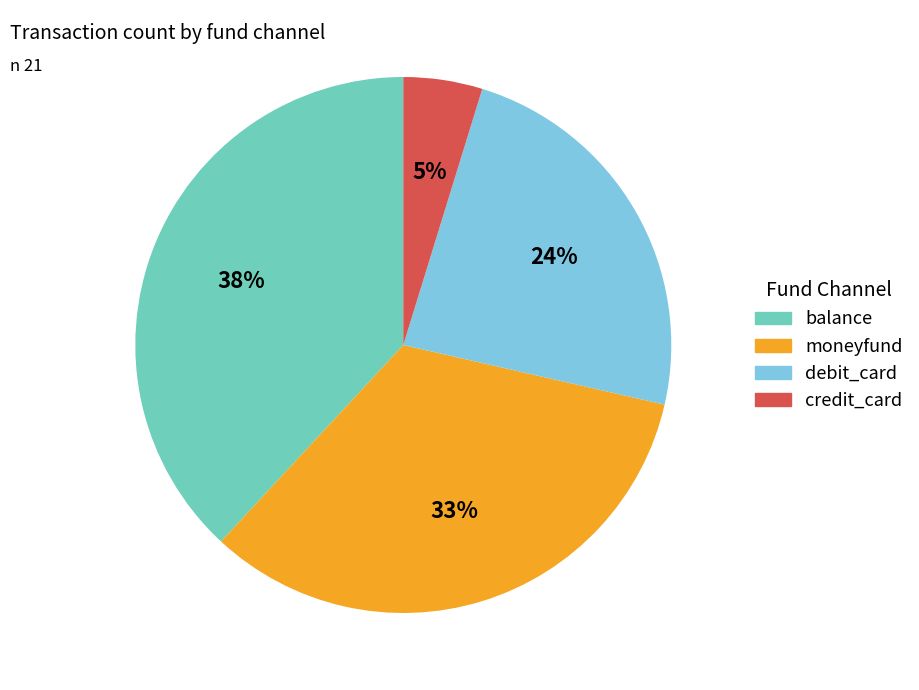

How many segments does this pie chart have?

4